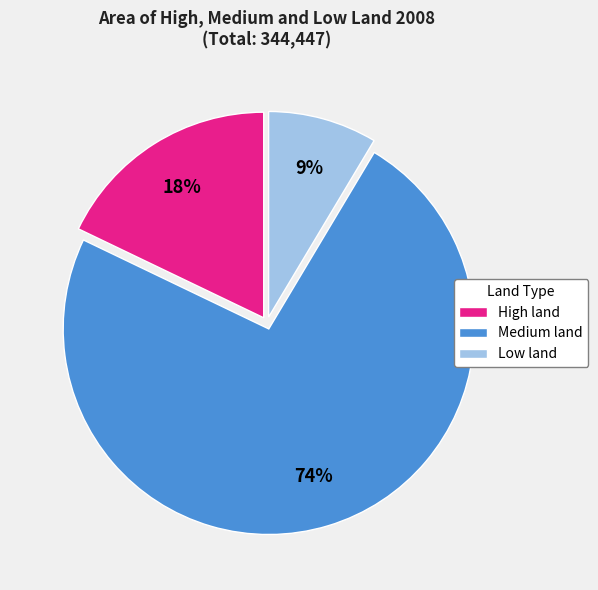

What is the smallest slice in the pie chart?

Low land